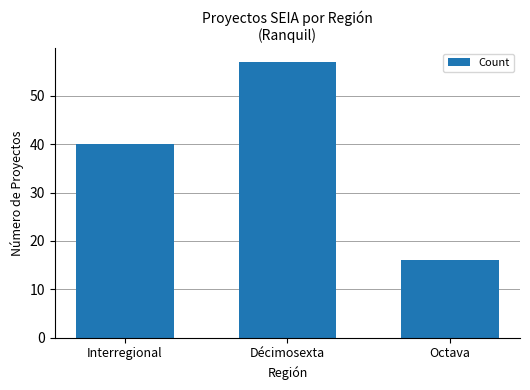

True or false: the data shows 89 at Décimosexta.

False